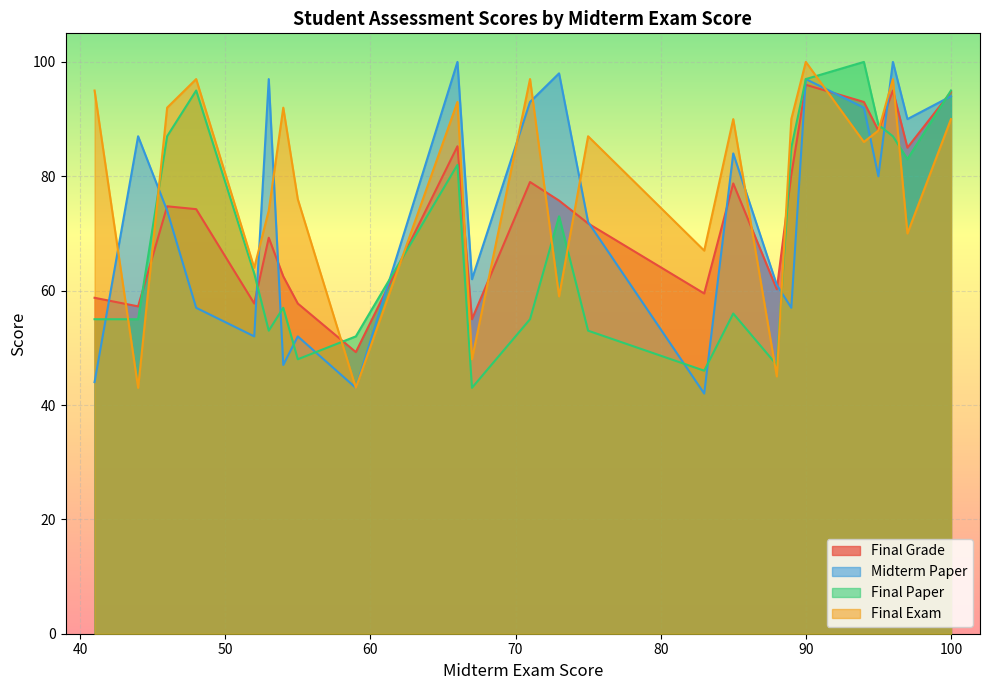

What is the highest value of the Final Exam series?

100.0